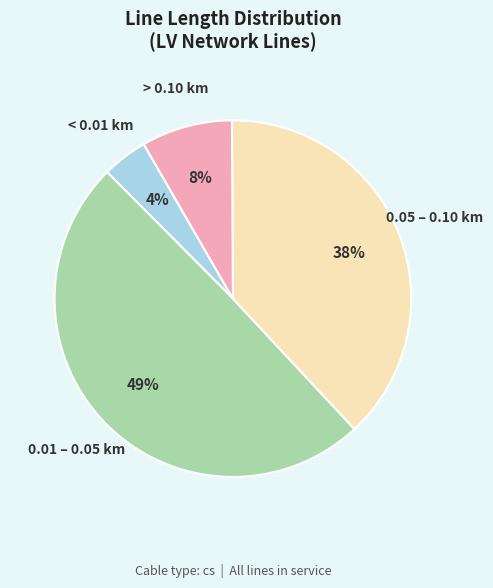

To the nearest percent, what portion does > 0.10 km represent?

8%